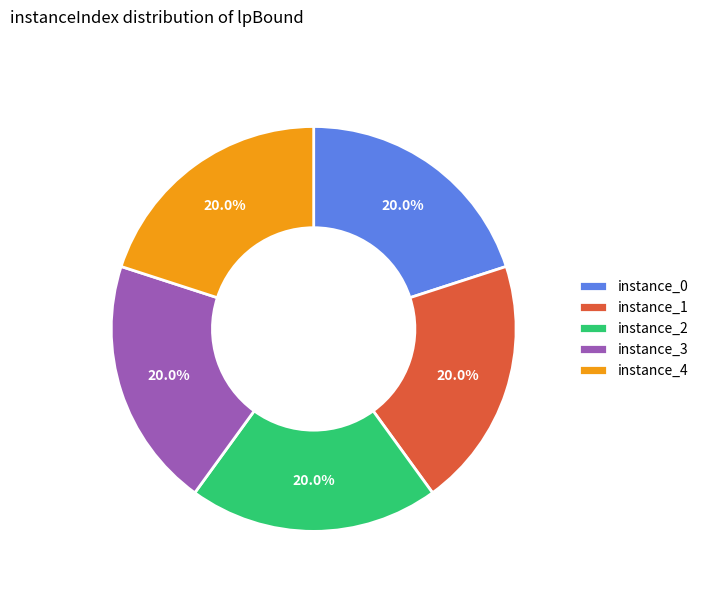

Does any single category account for the majority?

No